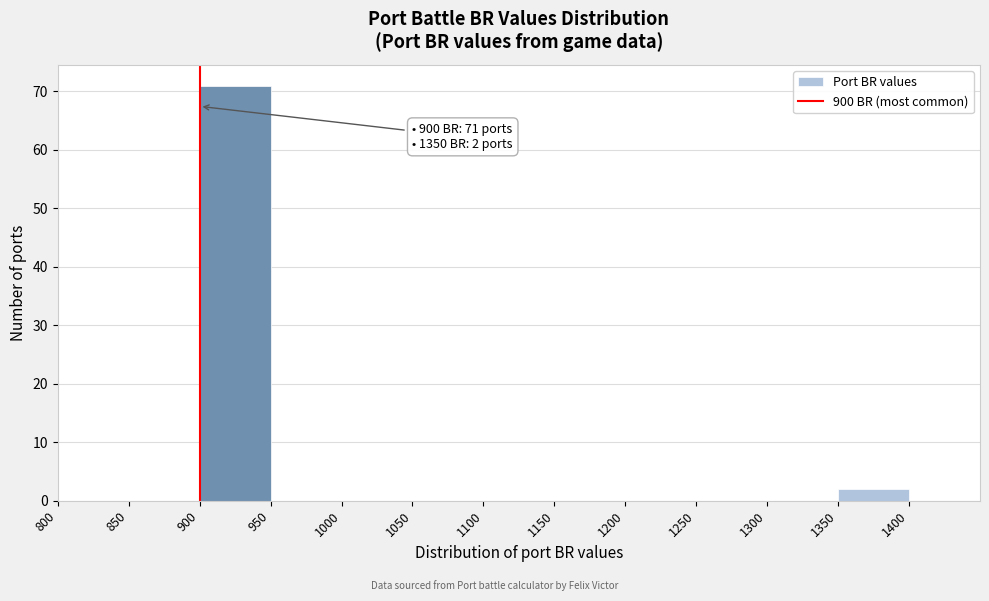

Which range on the x-axis has the tallest bar?

900 to 950